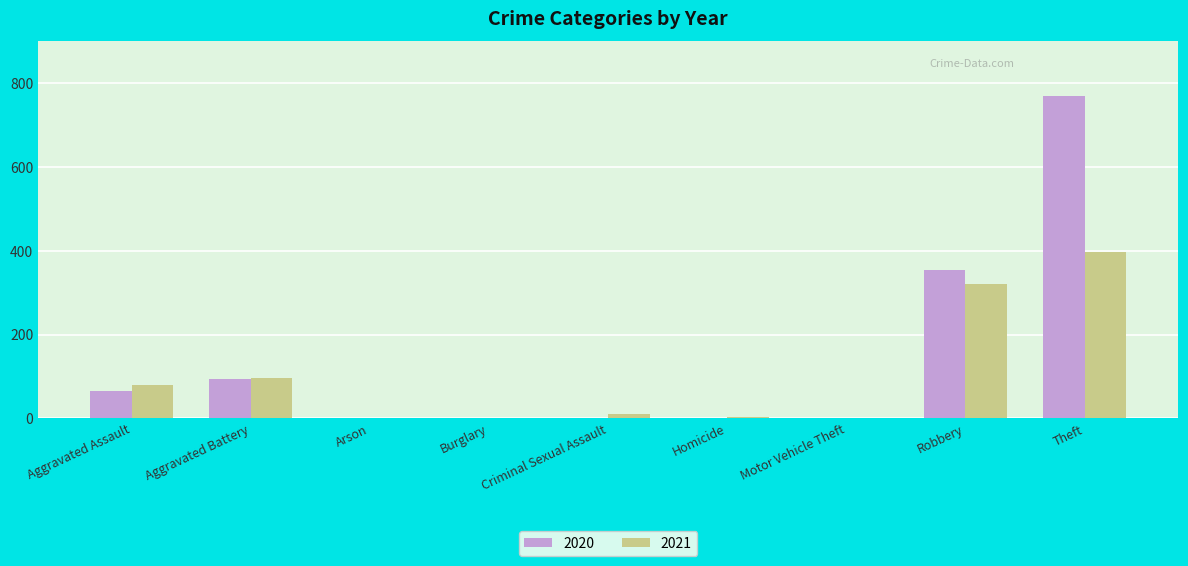

Is it true that 2020 equals 515 at Burglary?

False